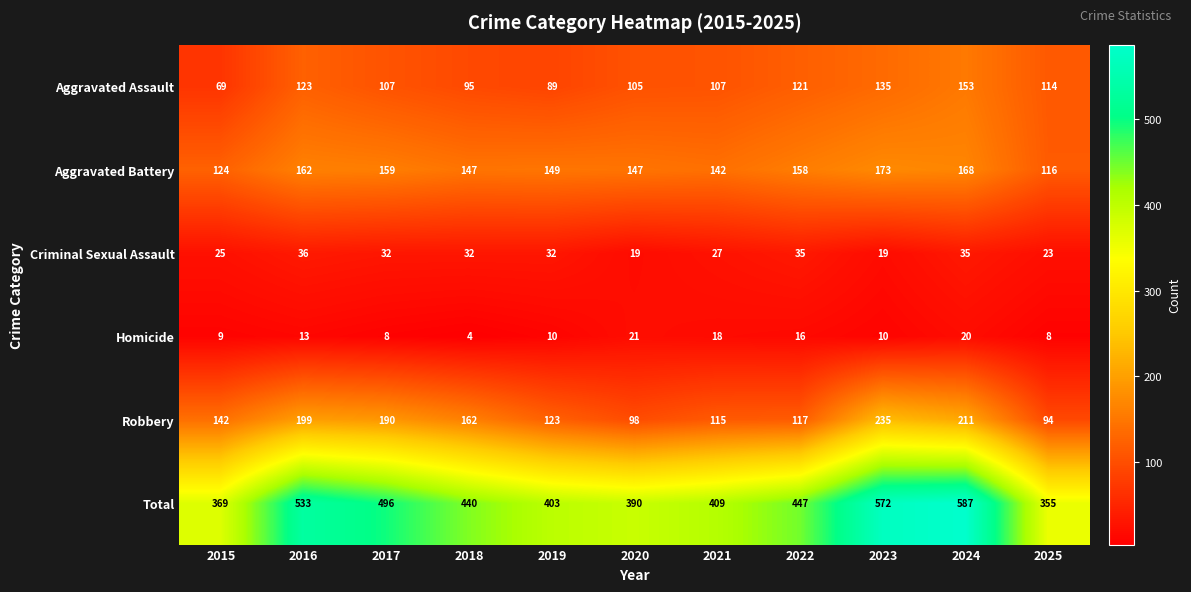

At how many categories does at least one series exceed 185?

11